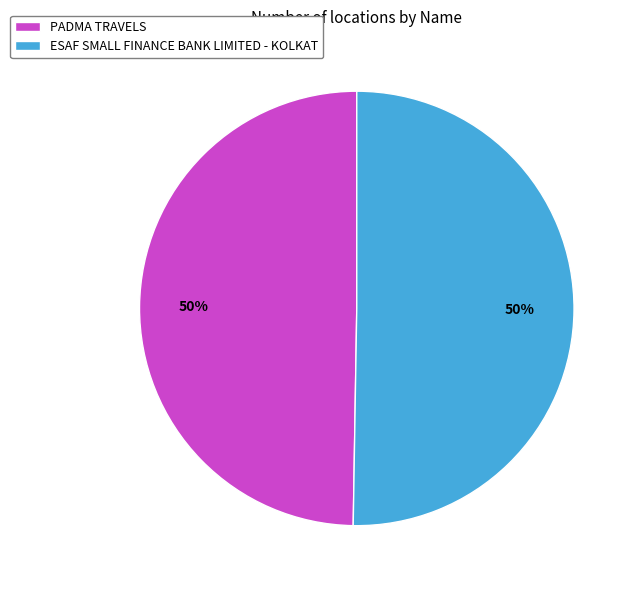

Approximately how many times larger is the value at PADMA TRAVELS compared to ESAF SMALL FINANCE BANK LIMITED - KOLKAT?

1.0